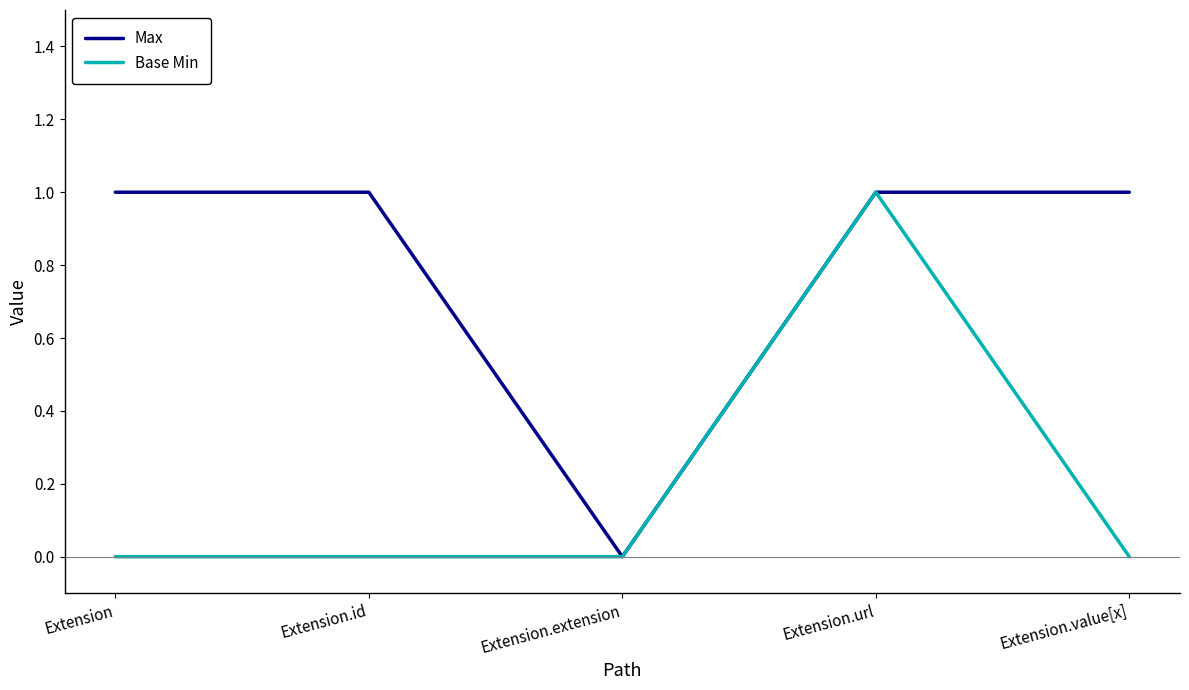

Reading left to right, extract all data points from this chart.

Max: Extension=1	Extension.id=1	Extension.extension=0	Extension.url=1	Extension.value[x]=1
Base Min: Extension=0	Extension.id=0	Extension.extension=0	Extension.url=1	Extension.value[x]=0